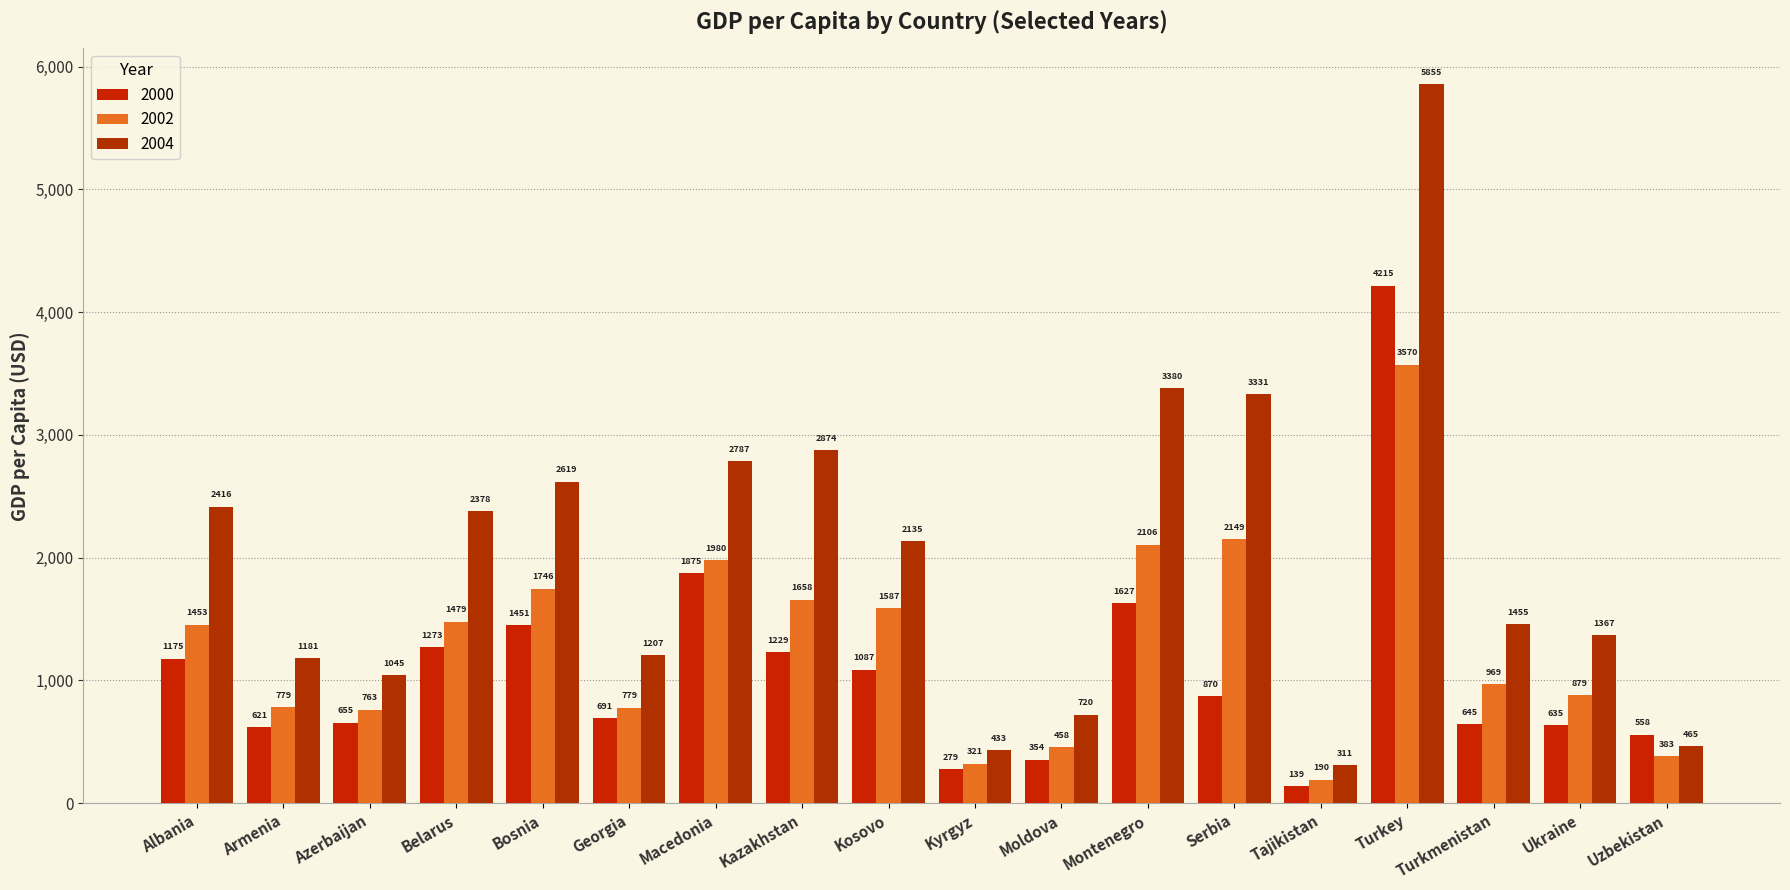

What position from the right is Belarus?

15